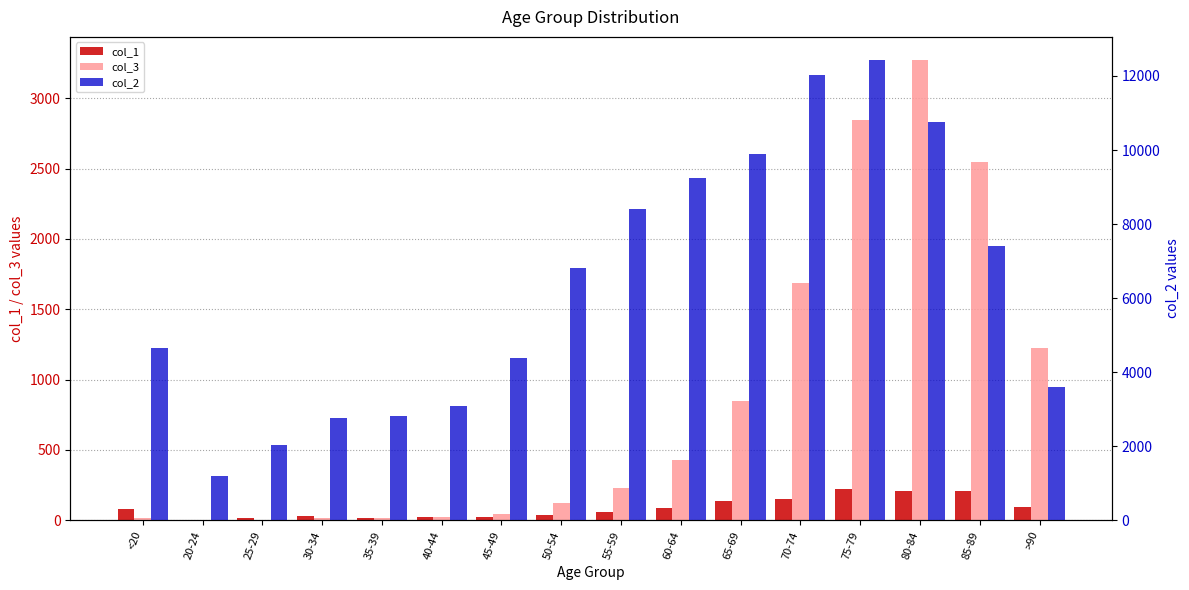

What is the highest value of the col_1 series?

220